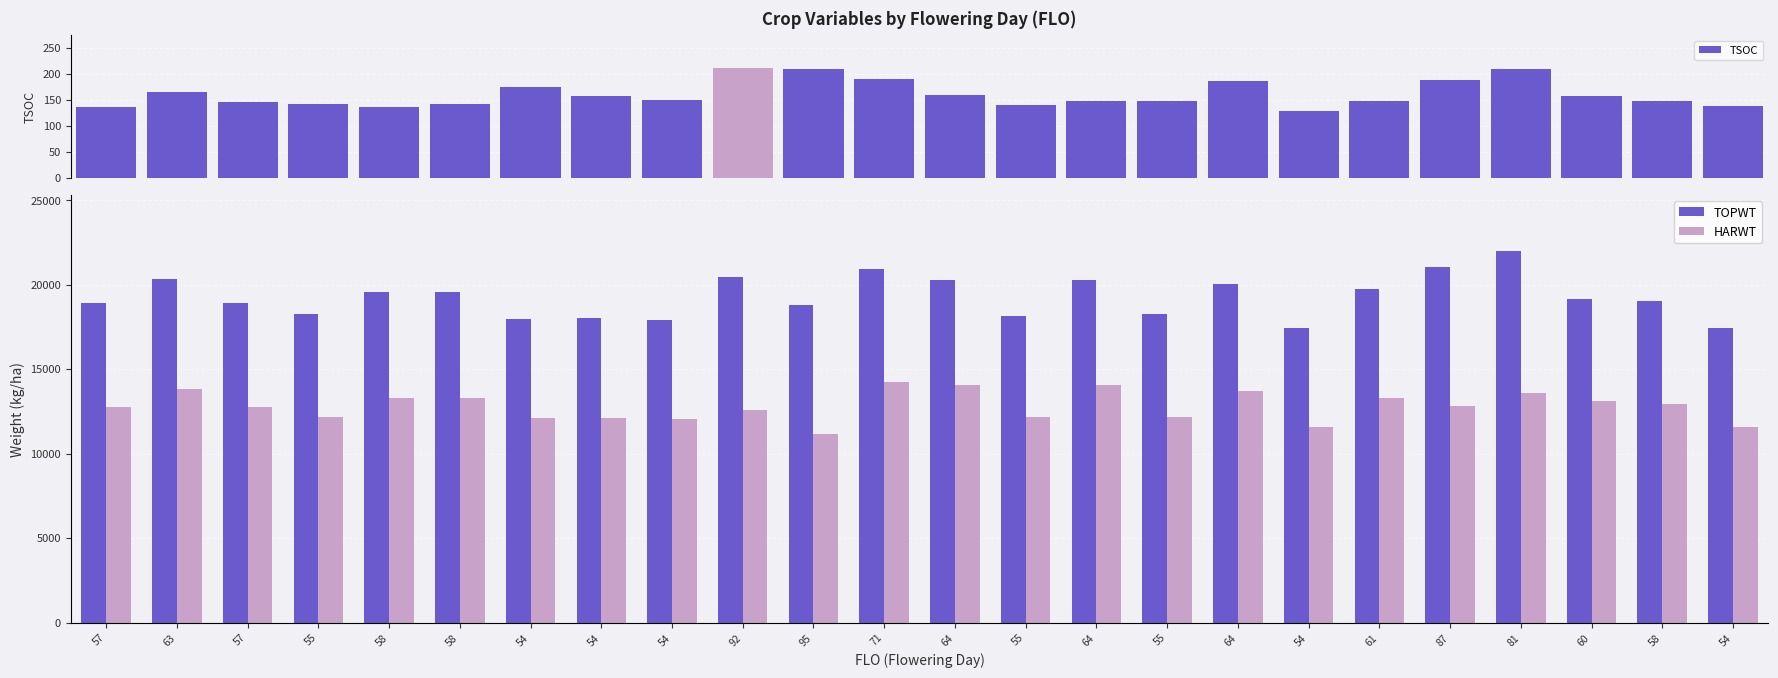

At which label does TOPWT reach its peak?

81